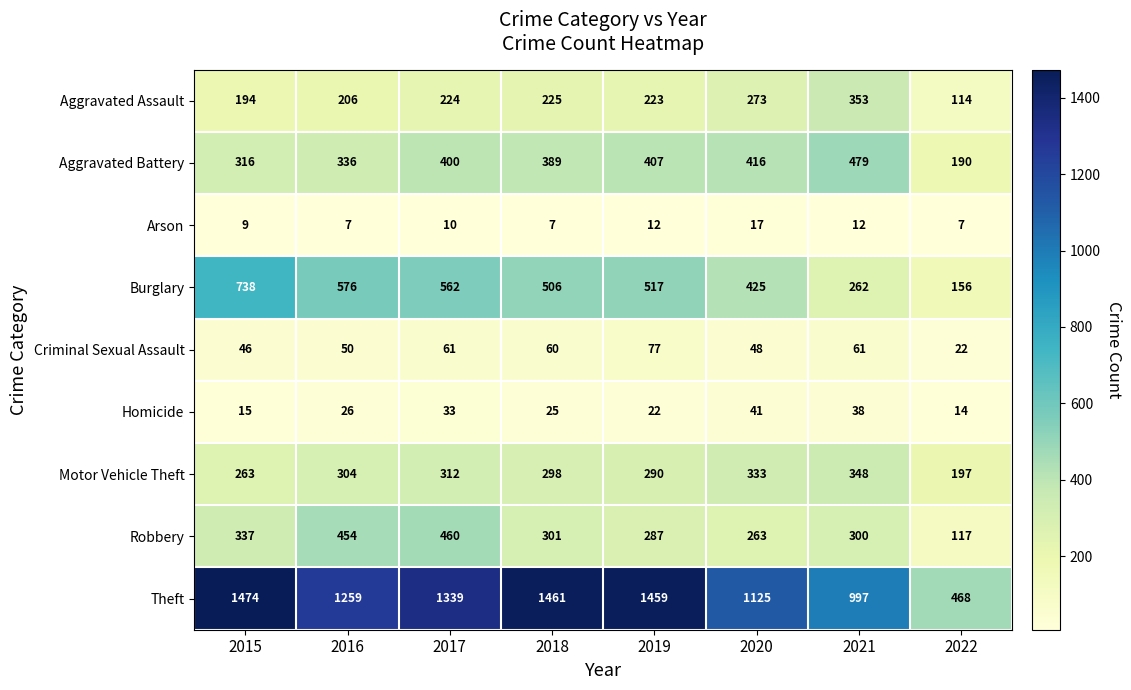

Is it true that Homicide equals 33 at 2017?

True